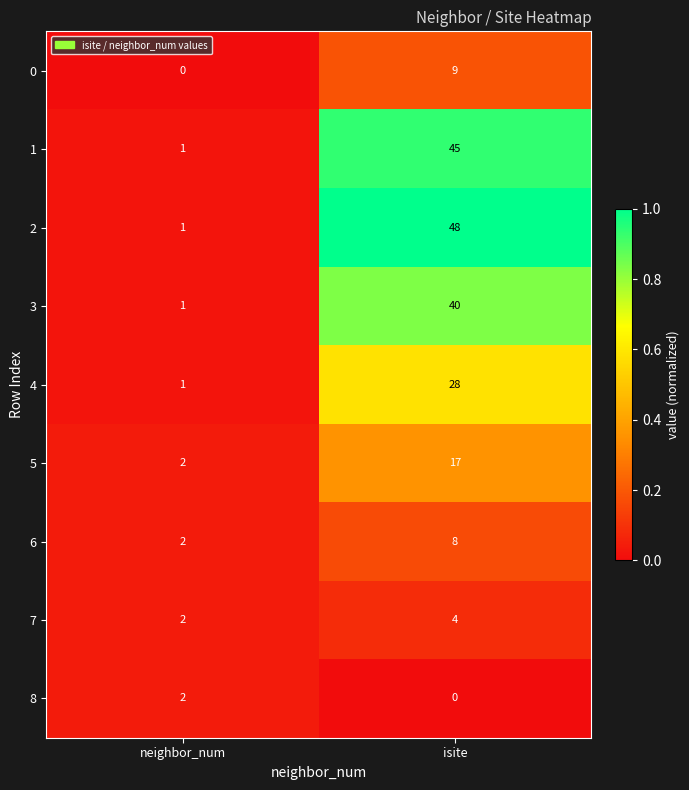

Which category has the lowest value in the 2 series?

neighbor_num